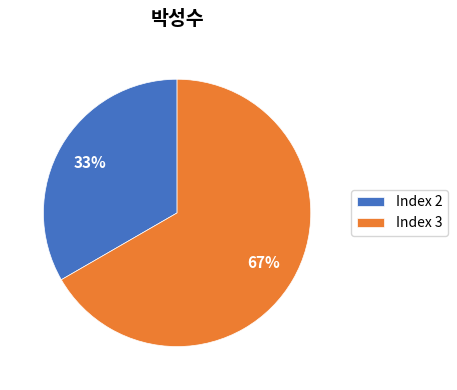

Count the number of slices in the pie.

2